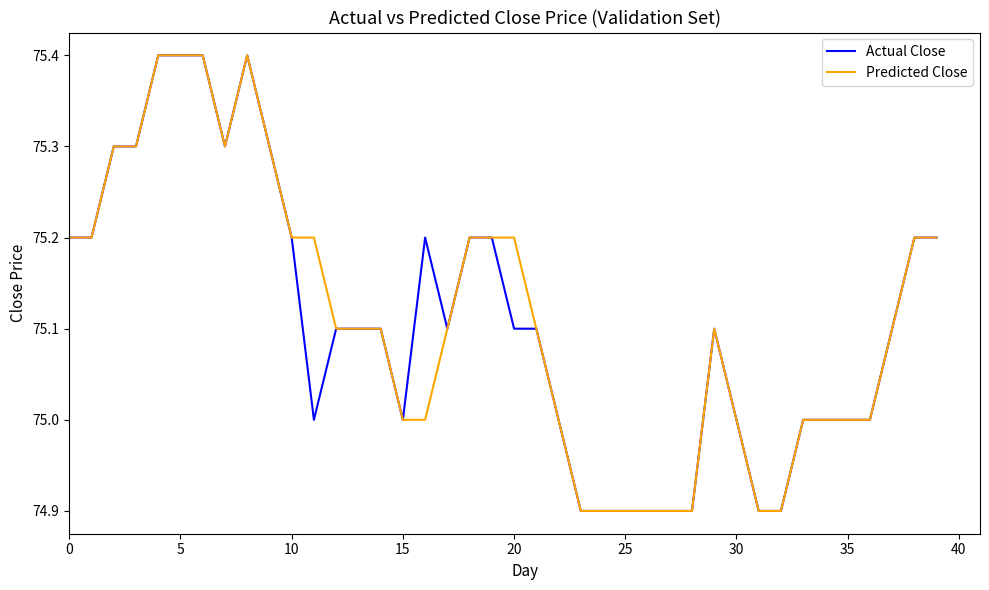

What is the lowest value of the Actual Close series?

74.9